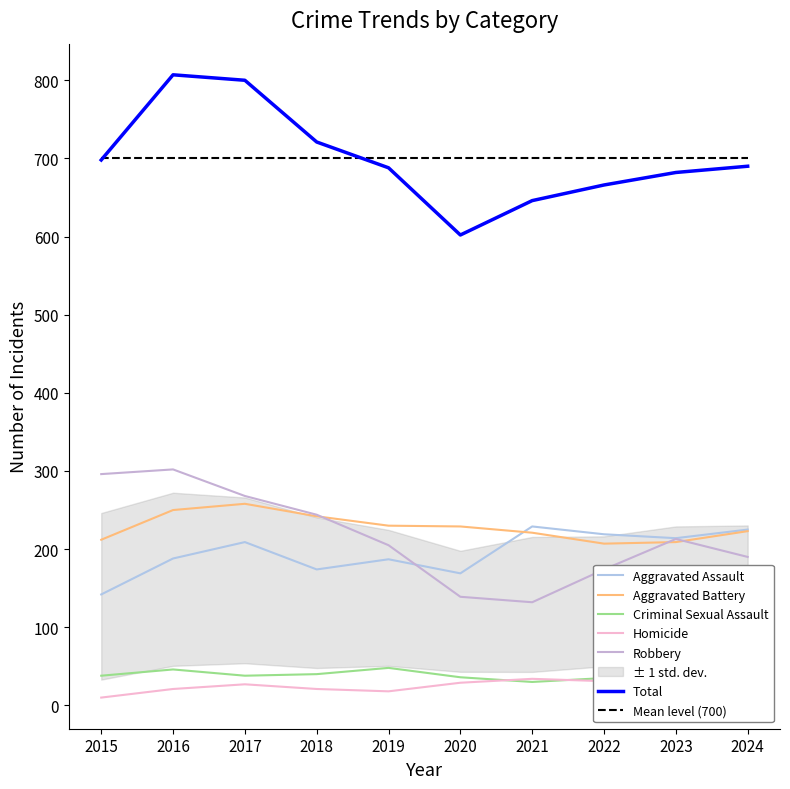

At 2015, list the series in order from smallest to largest.

Homicide, Criminal Sexual Assault, Aggravated Assault, Aggravated Battery, Robbery, Total